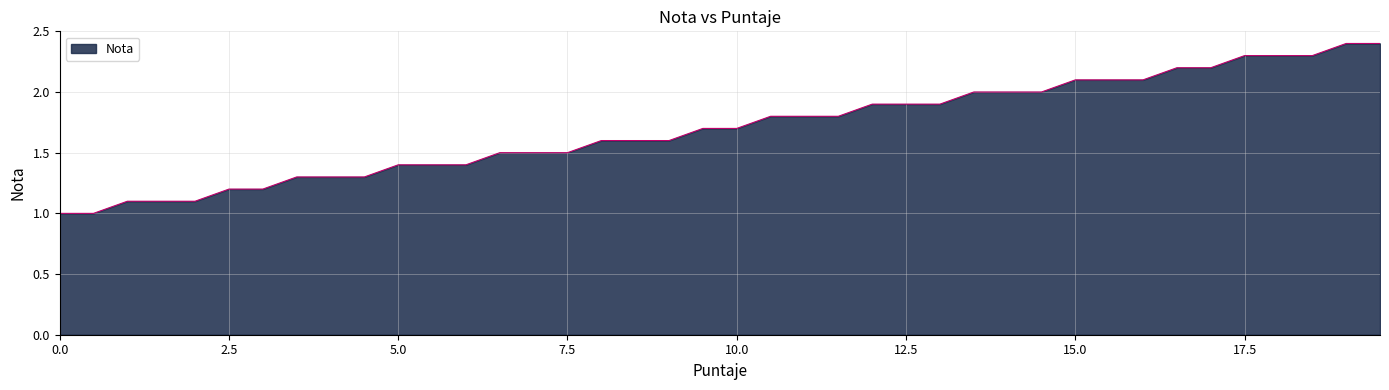

Reading left to right, what are all the values shown in this chart?

1.0	1.0	1.1	1.1	1.1	1.2	1.2	1.3	1.3	1.3	1.4	1.4	1.4	1.5	1.5	1.5	1.6	1.6	1.6	1.7	1.7	1.8	1.8	1.8	1.9	1.9	1.9	2.0	2.0	2.0	2.1	2.1	2.1	2.2	2.2	2.3	2.3	2.3	2.4	2.4